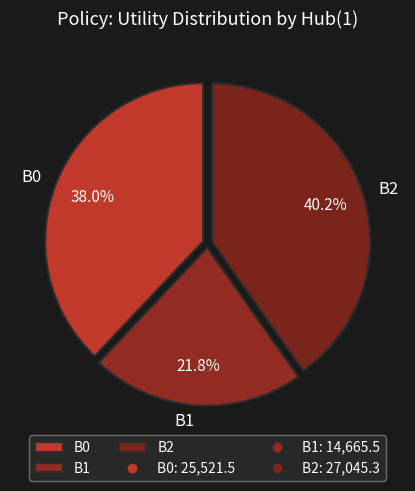

What is the smallest slice in the pie chart?

B1